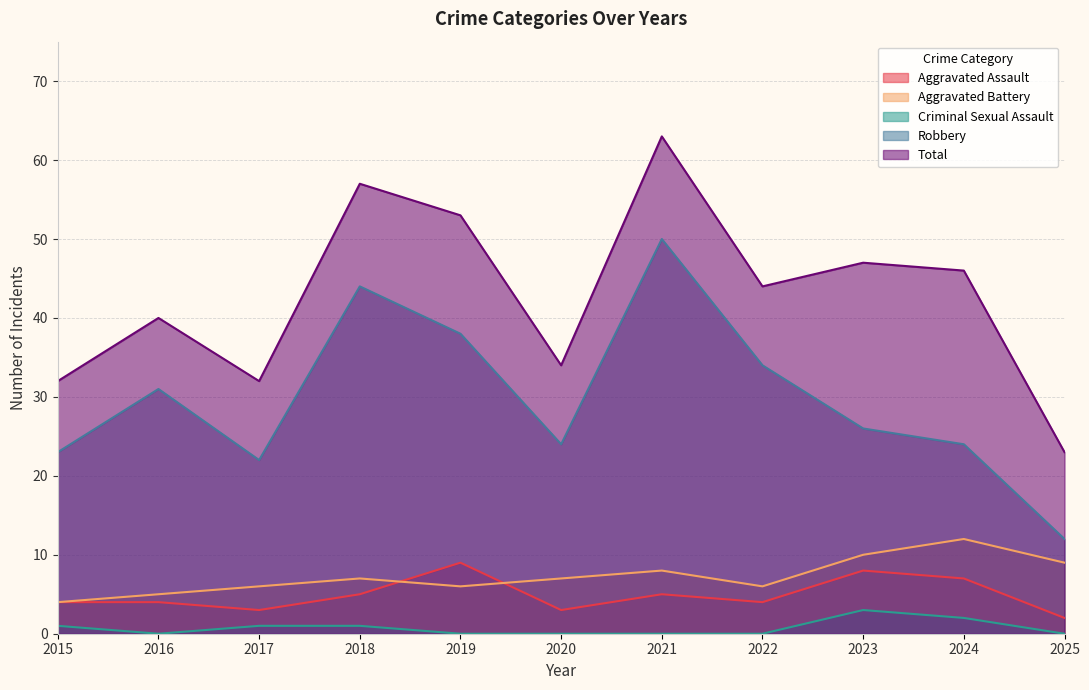

Is it true that Robbery equals 34 at 2022?

True